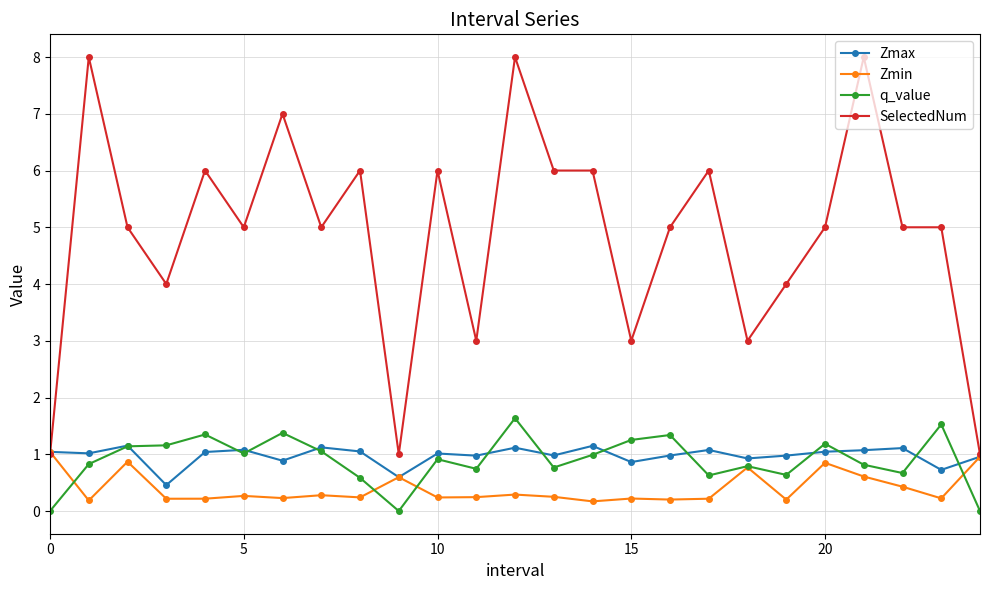

True or false: q_value has more than 0 points higher than both neighbors.

True